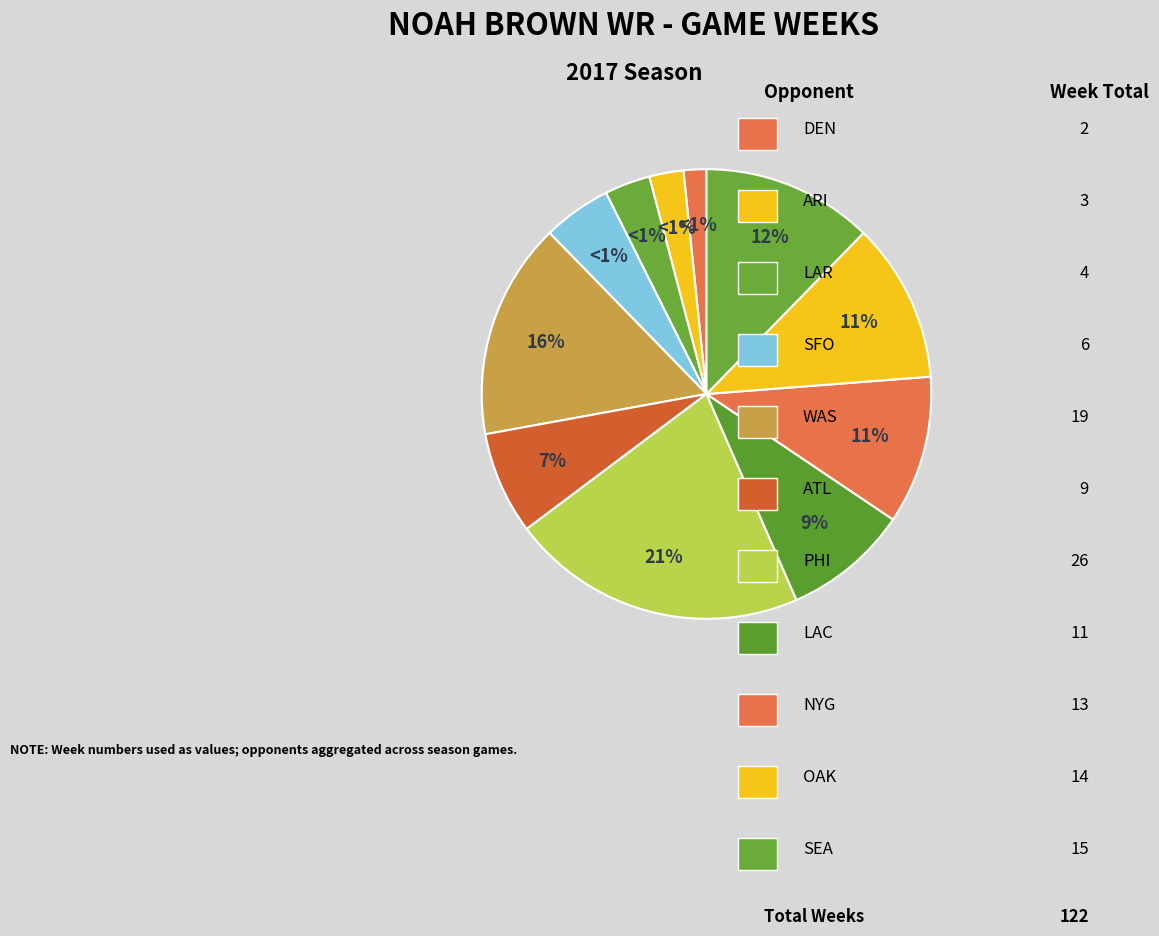

Between ARI and OAK, which is larger?

OAK